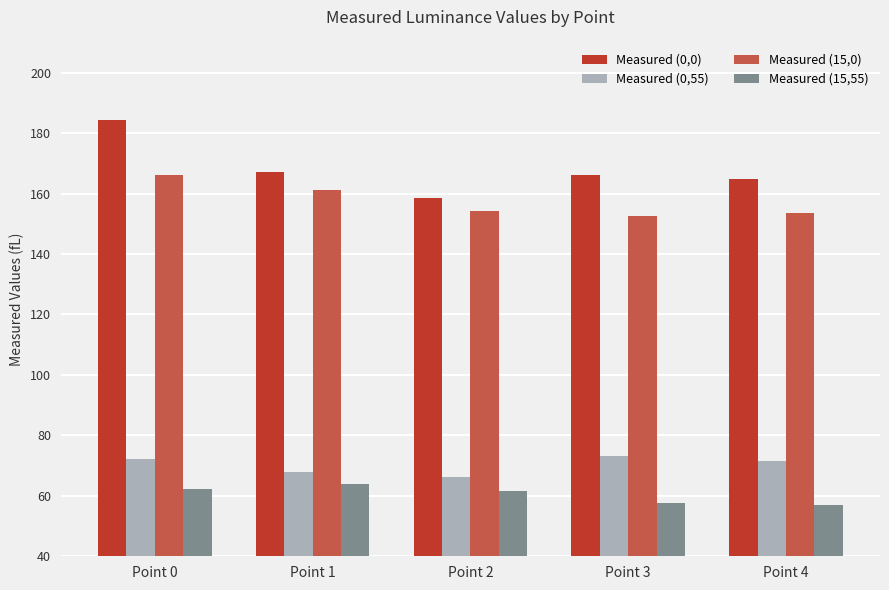

What is the maximum value for Measured (15,0)?

166.2